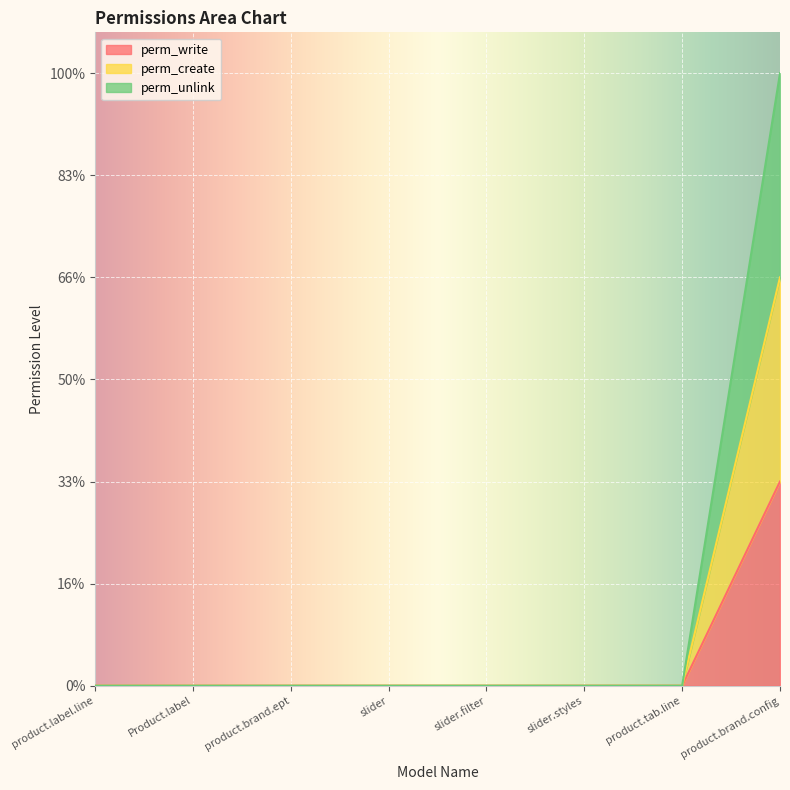

What is the highest value of the perm_write series?

1